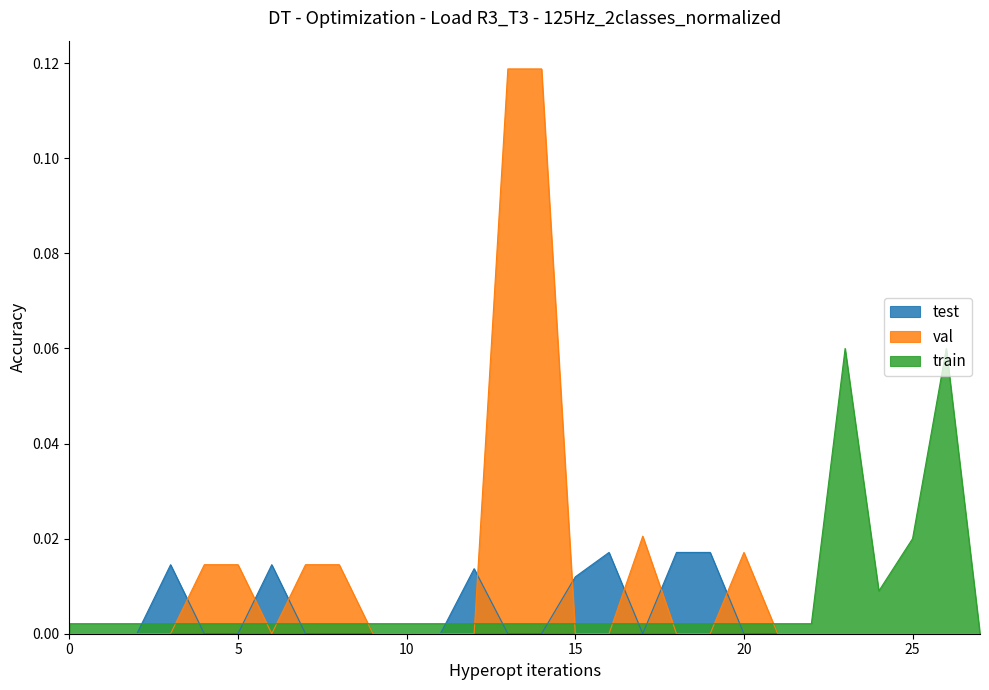

In train, how many points are lower than both neighbors (excluding endpoints)?

1